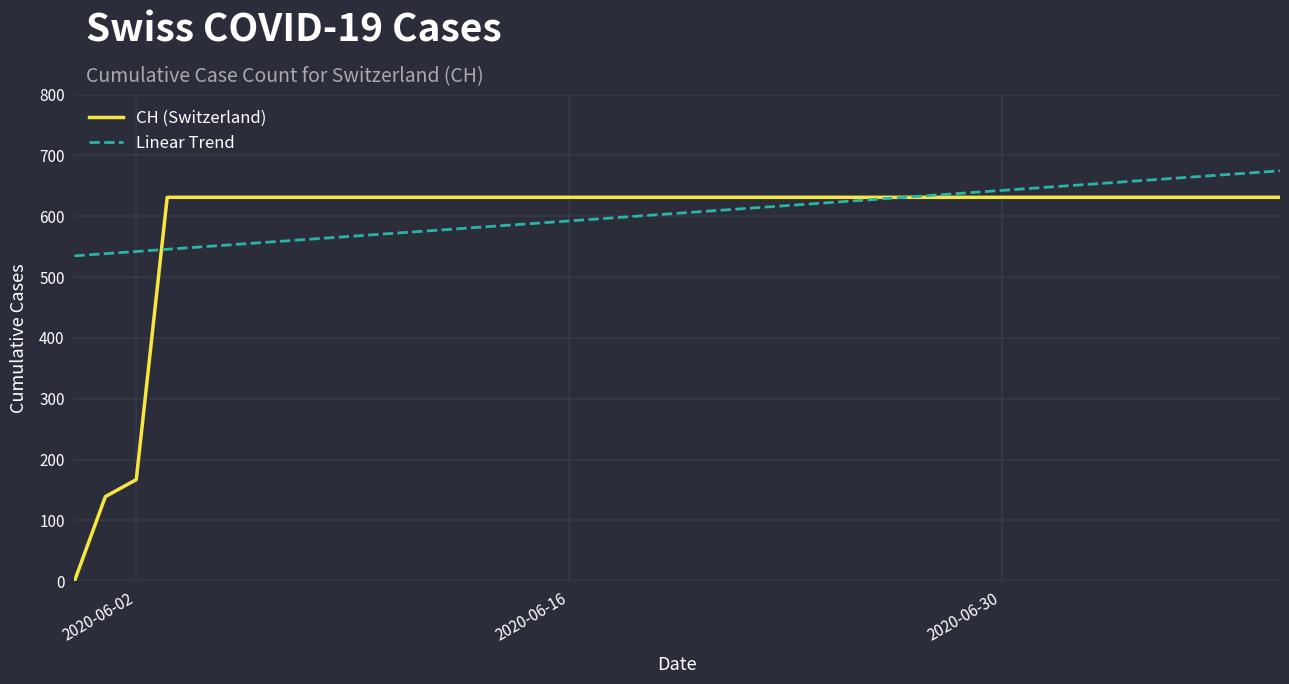

What is the lowest value of the Linear Trend series?

534.8